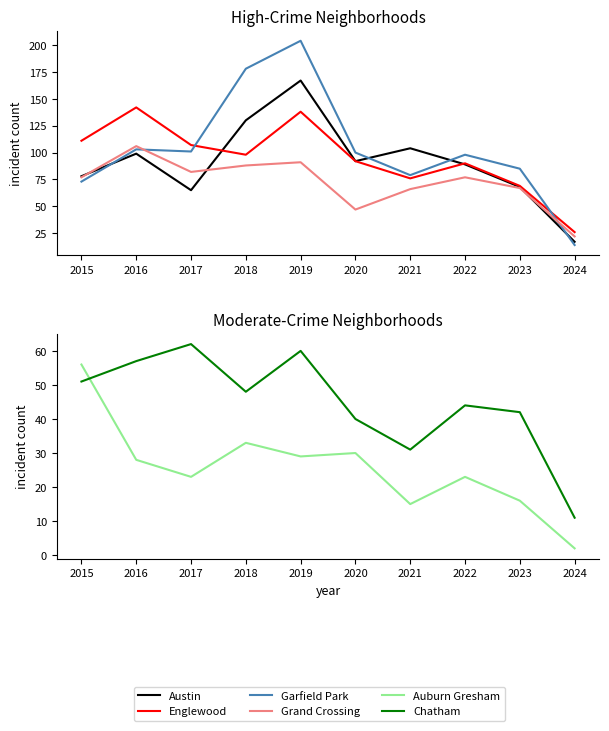

The Grand Crossing series shows 137 at 2017. True or false?

False